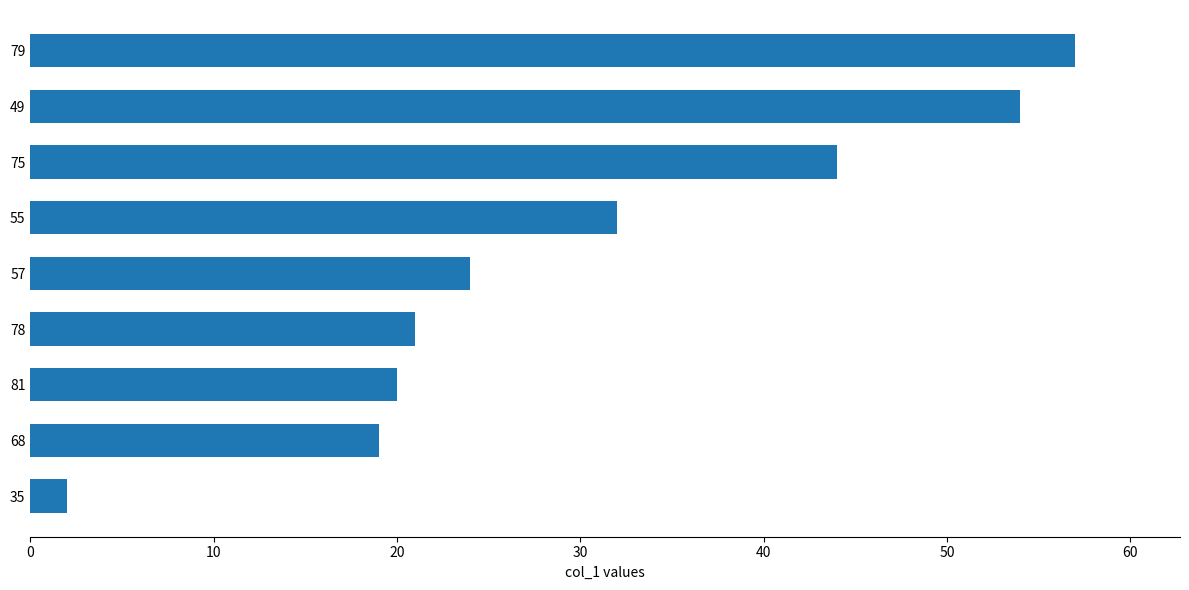

List the labels in order of value, largest first.

79, 49, 75, 55, 57, 78, 81, 68, 35